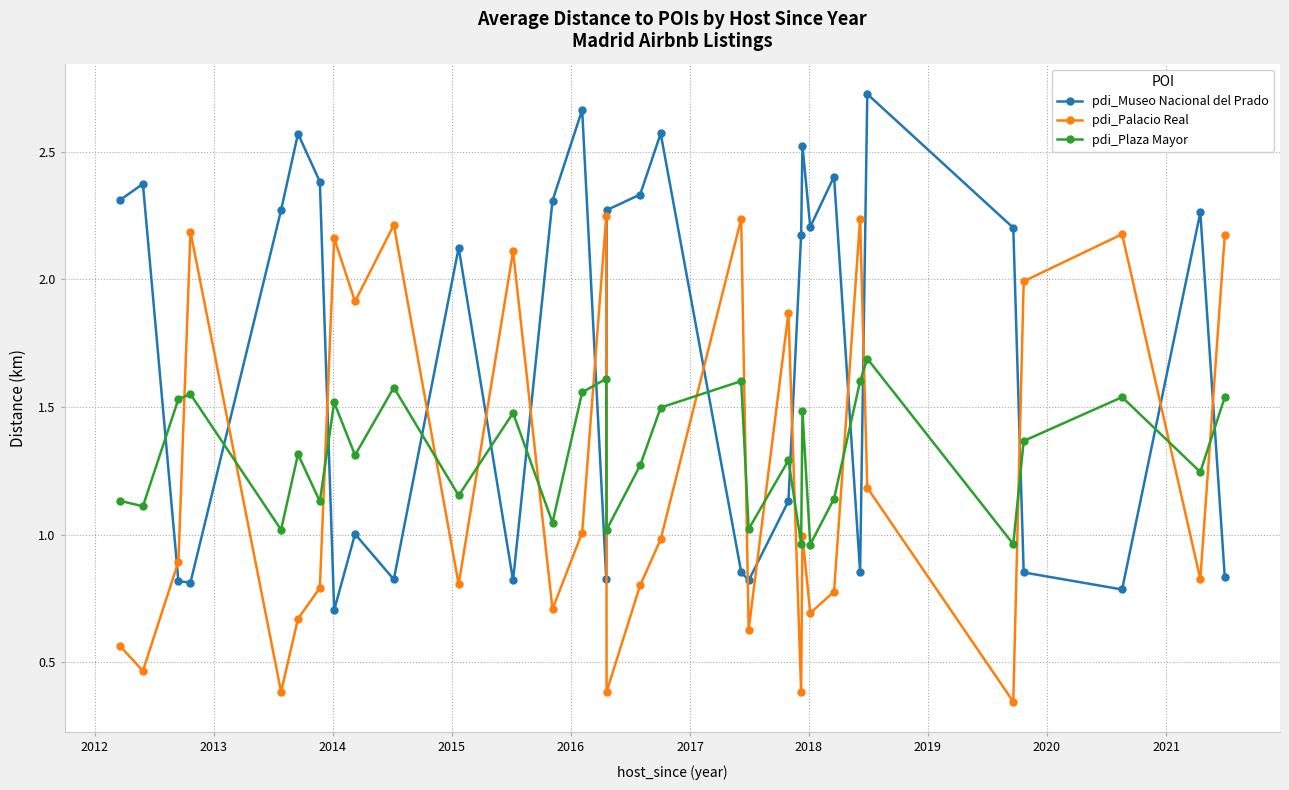

What is the difference between the second highest and minimum values in the pdi_Museo Nacional del Prado series?

2.0